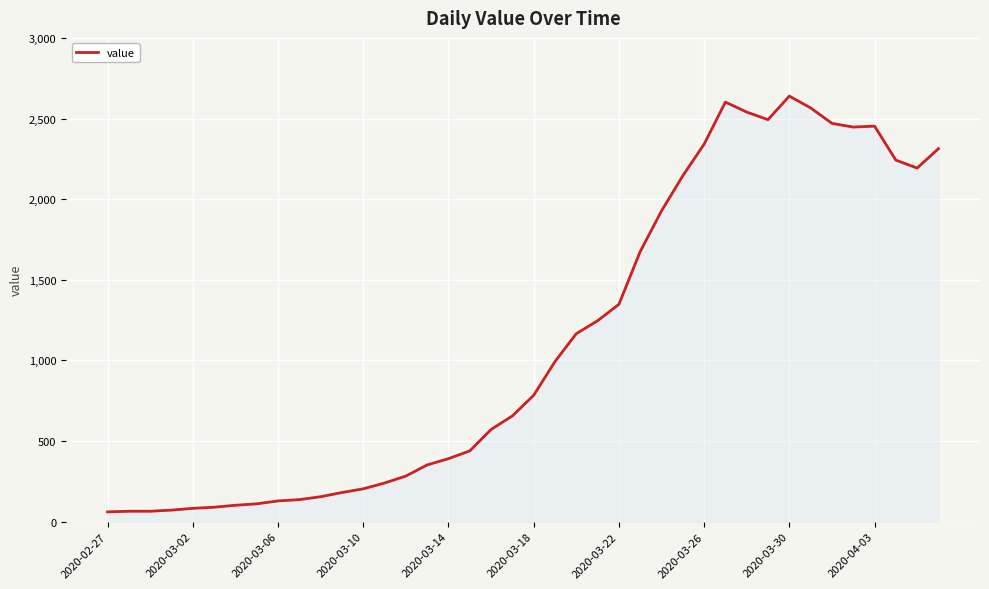

How many lines are shown in the chart?

1